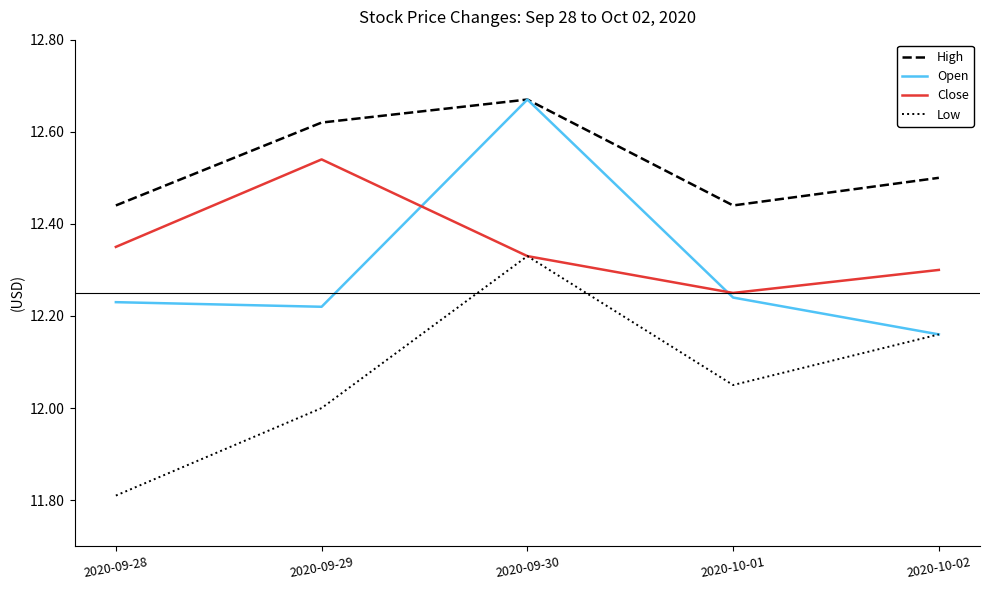

What is the smallest value displayed?

11.8